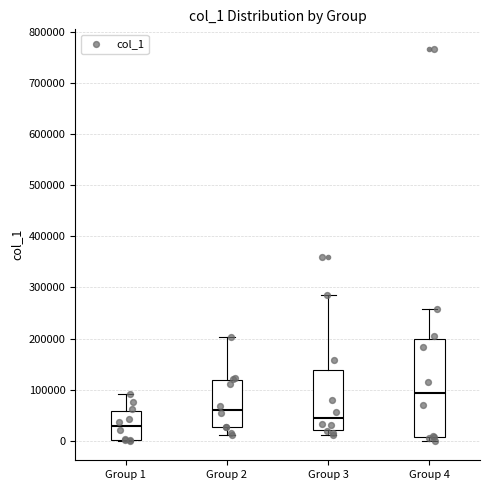

Reading left to right, transcribe this box plot: for each box, give where its median line is, the range the box spans, and where its two whiskers end, as read against the y-axis. The values are not printed on the chart, so give them approximately, as read against the axis.

Group 1: median 30000, box 0 to 60000, whiskers 0 to 90000
Group 2: median 60000, box 30000 to 120000, whiskers 10000 to 200000
Group 3: median 40000, box 20000 to 140000, whiskers 10000 to 280000
Group 4: median 90000, box 10000 to 200000, whiskers 0 to 260000